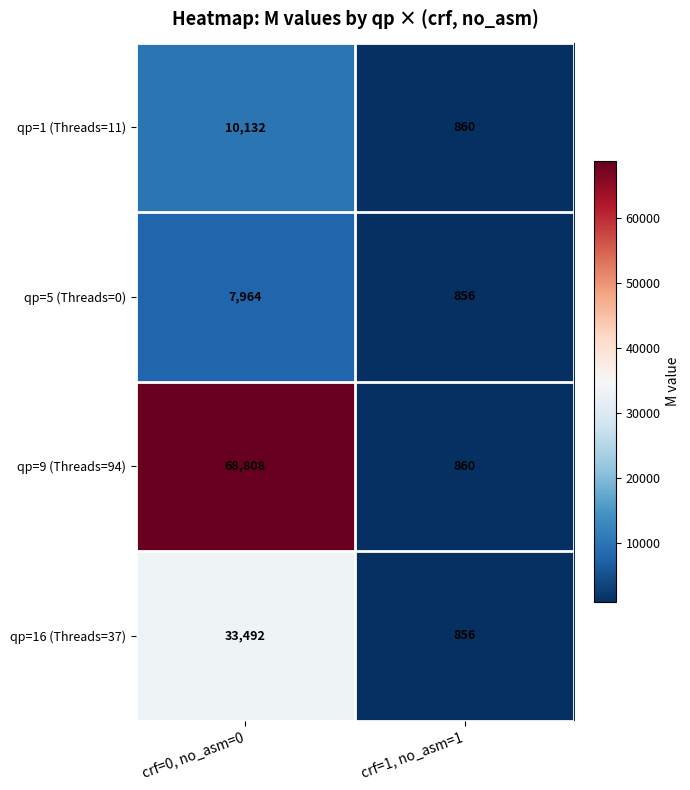

Rank the series at crf=0, no_asm=0 from lowest to highest value.

qp=5 (Threads=0), qp=1 (Threads=11), qp=16 (Threads=37), qp=9 (Threads=94)